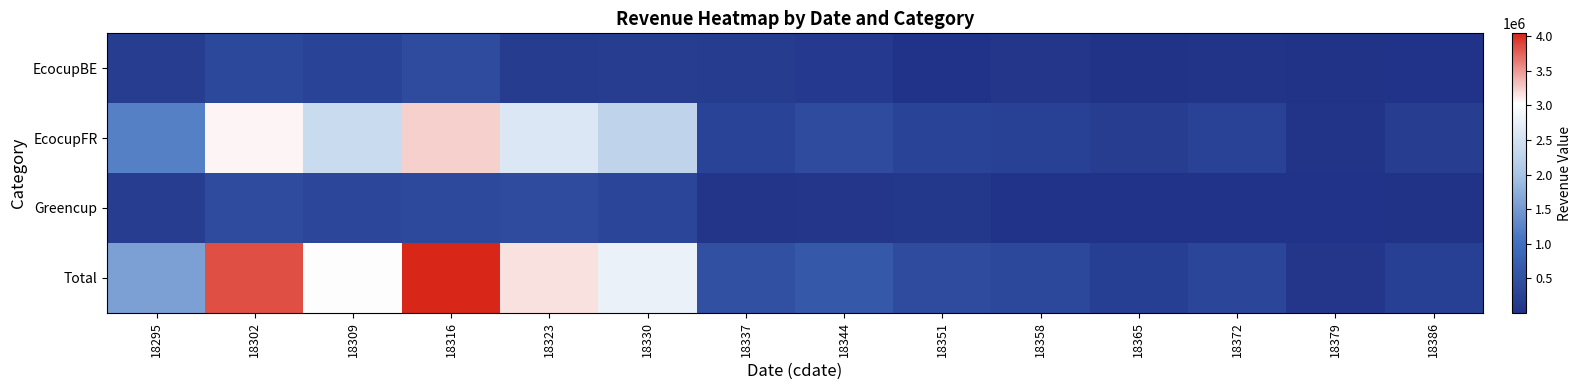

Which series changed the most between 18323 and 18344?

Total